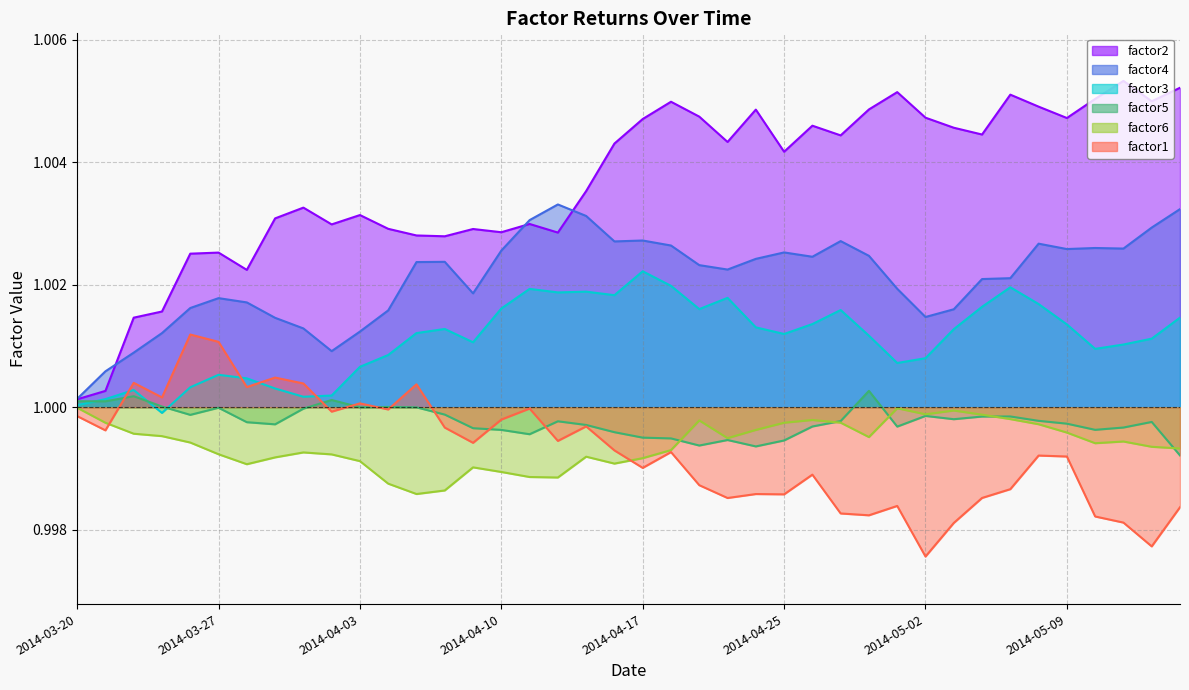

Does the chart display data point markers on the line(s)?

No